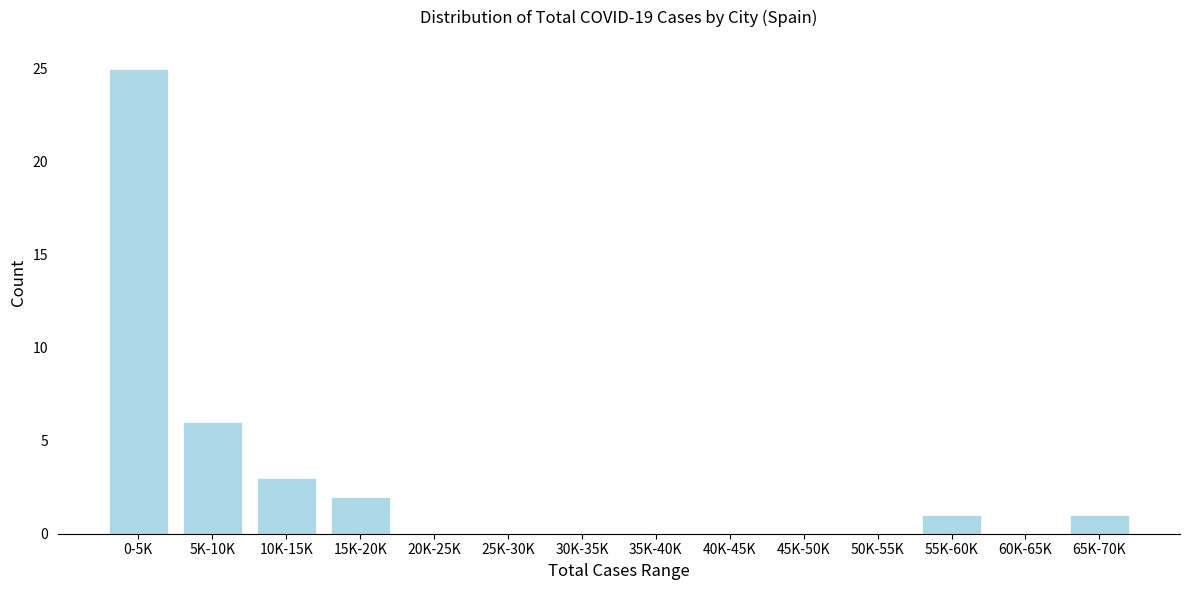

Reading right to left, transcribe all the data shown in this chart.

65K-70K=1	60K-65K=0	55K-60K=1	50K-55K=0	45K-50K=0	40K-45K=0	35K-40K=0	30K-35K=0	25K-30K=0	20K-25K=0	15K-20K=2	10K-15K=3	5K-10K=6	0-5K=25